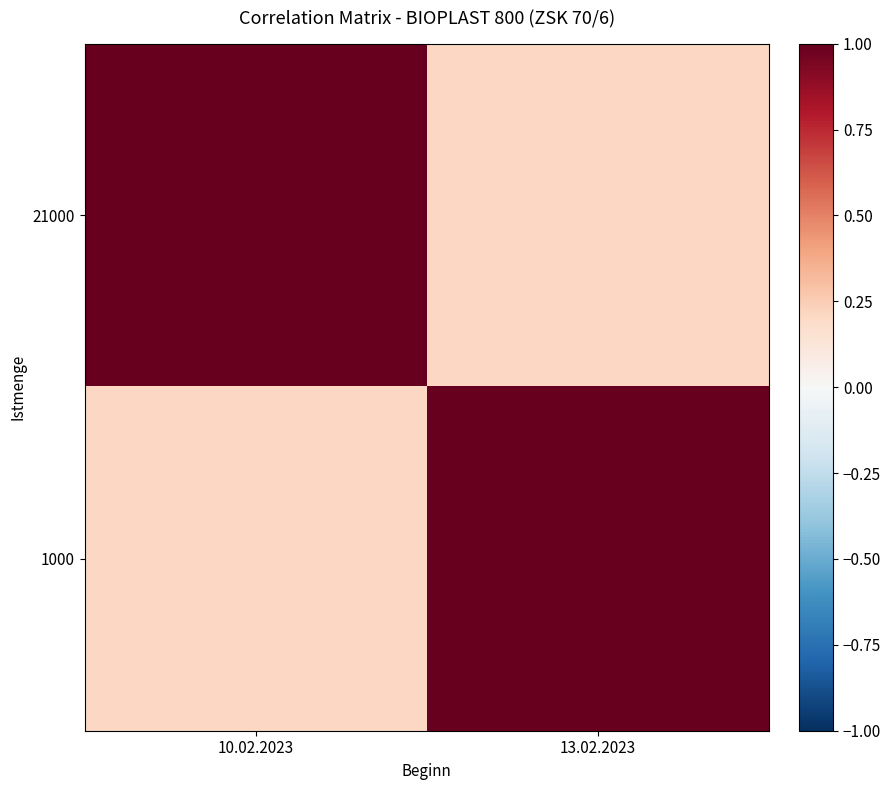

Reading left to right, extract all data points from this chart.

21000: 10.02.2023=1.0	13.02.2023=0.2
1000: 10.02.2023=0.2	13.02.2023=1.0